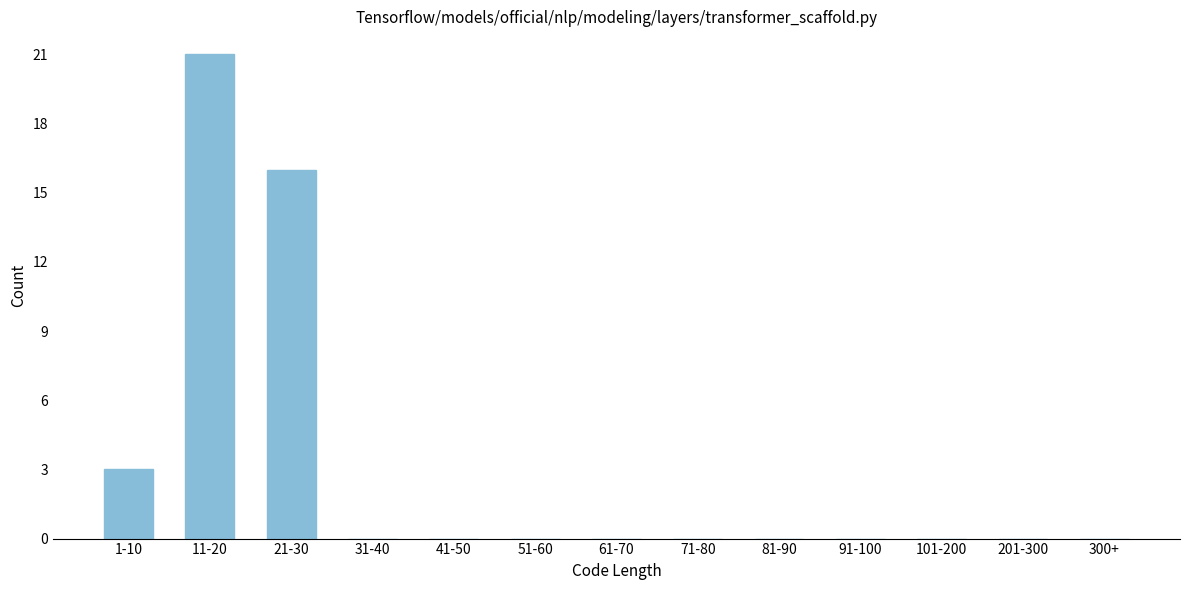

Reading right to left, transcribe all the data shown in this chart.

300+=0	201-300=0	101-200=0	91-100=0	81-90=0	71-80=0	61-70=0	51-60=0	41-50=0	31-40=0	21-30=16	11-20=21	1-10=3